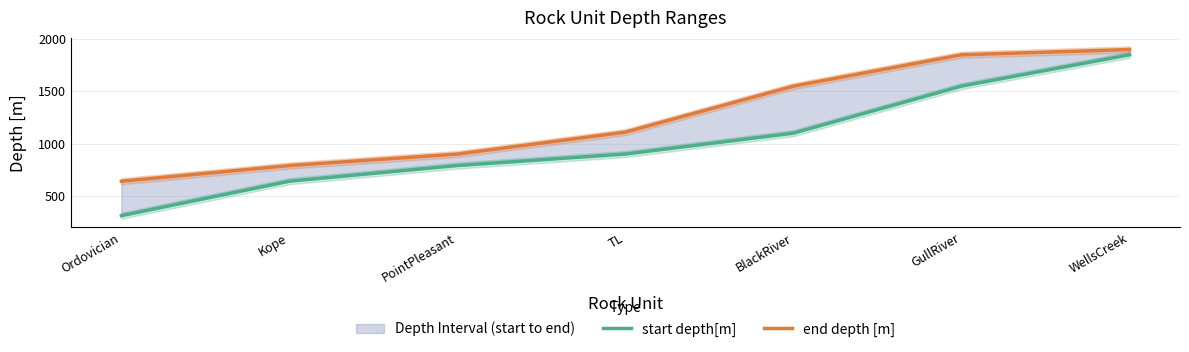

How many data points does each series have?

7